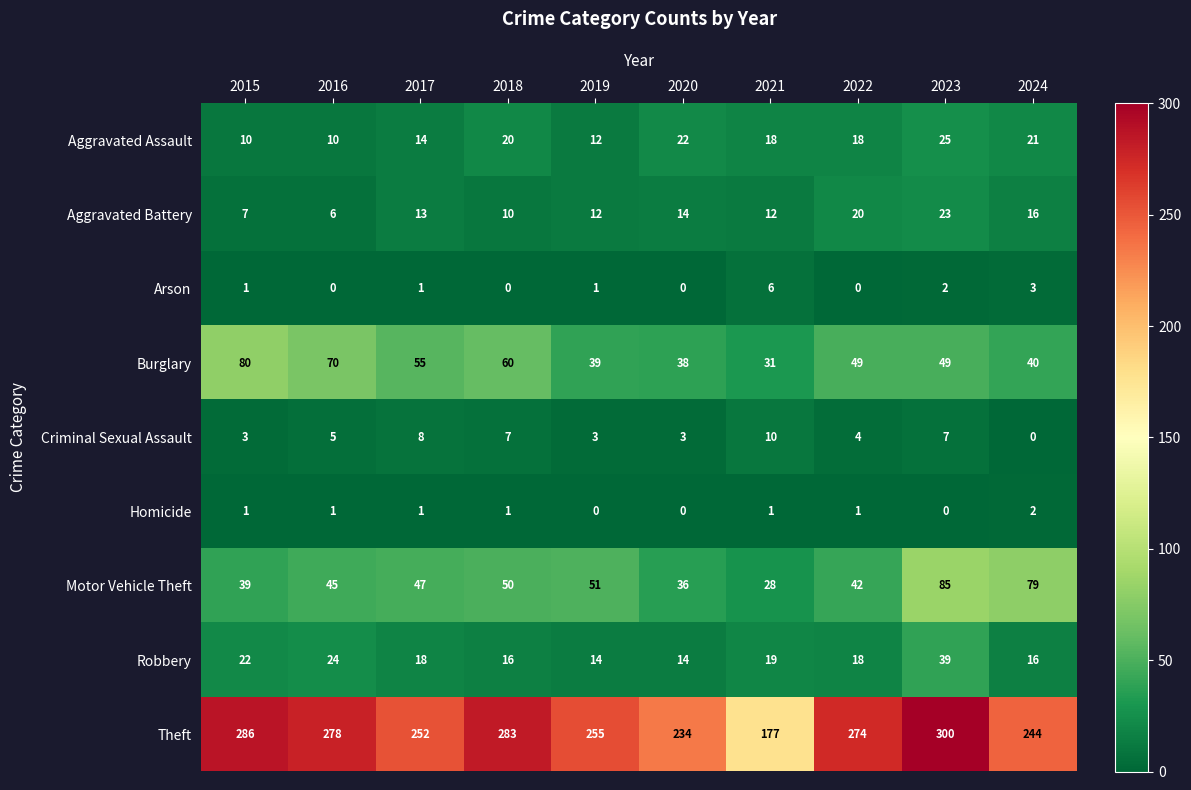

Which series changed the most between 2017 and 2020?

Theft